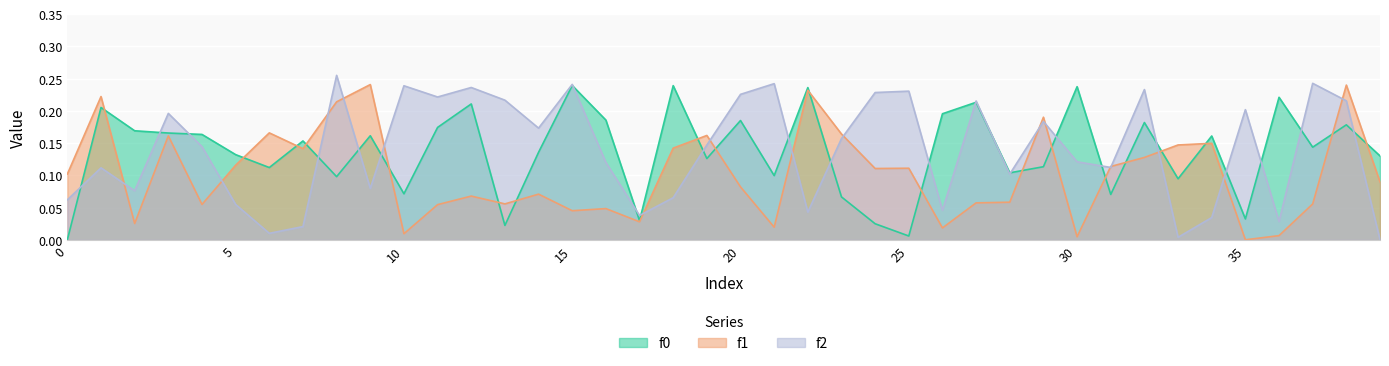

What is the label of the 16th point from the right?

24